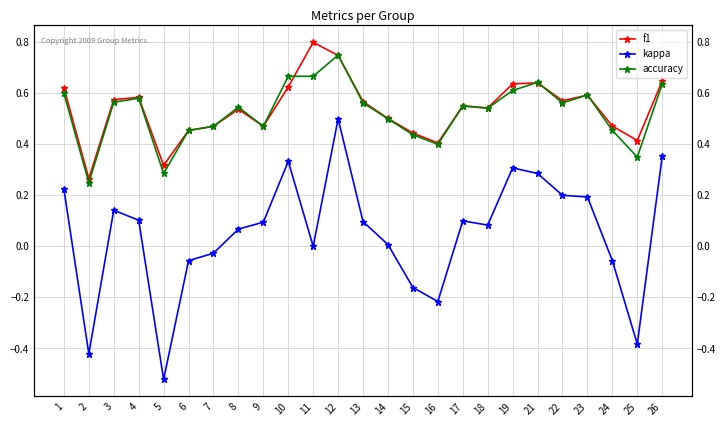

The accuracy series shows 0.5 at 18. True or false?

True